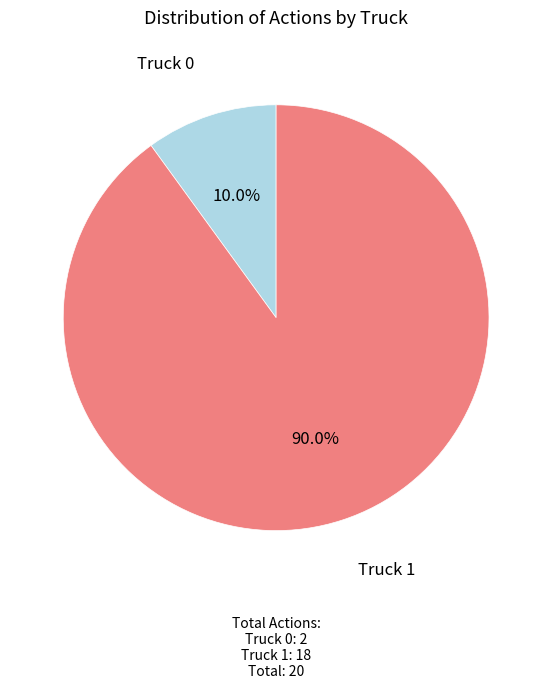

Is there any slice that represents more than half of the pie?

Yes